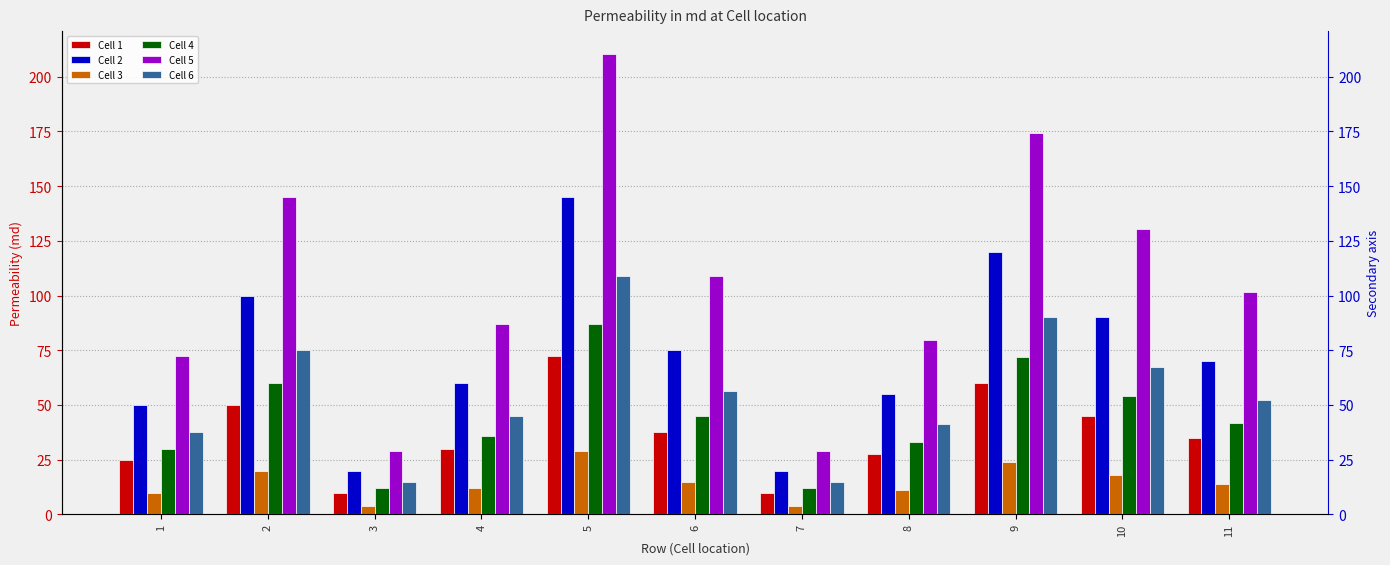

What is the minimum value shown in the chart?

4.0